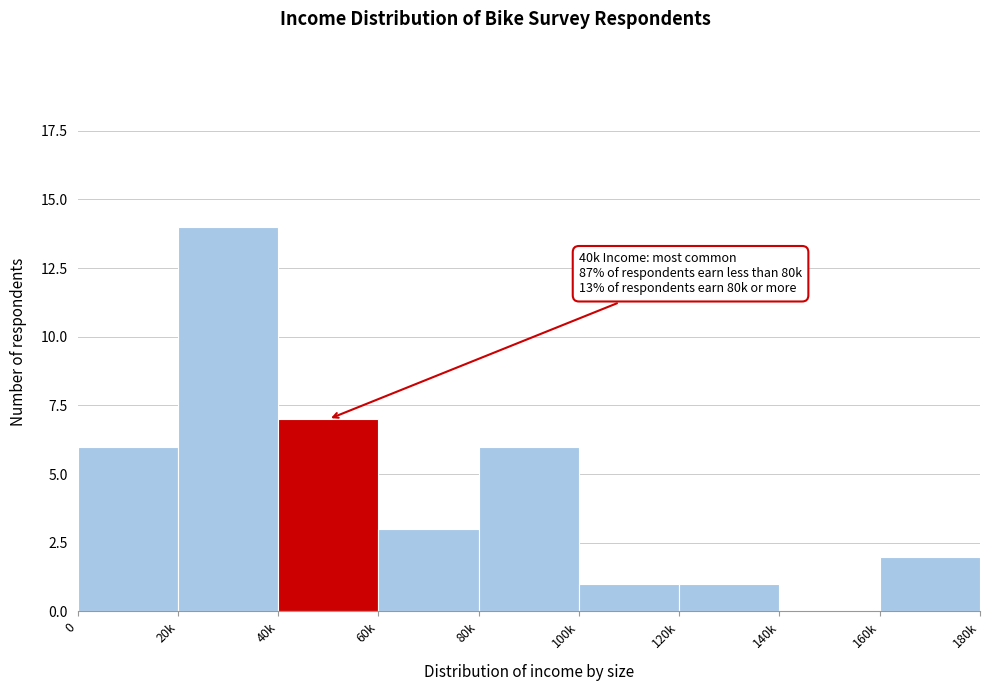

Reading left to right, transcribe all the data shown in this chart.

0=6	20k=14	40k=7	60k=3	80k=6	100k=1	120k=1	140k=0	160k=2